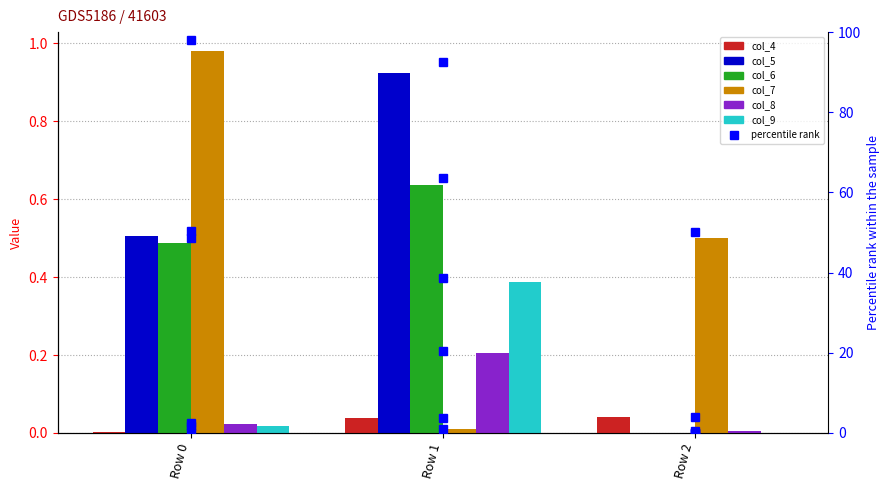

At which category is the sum across all series the highest?

Row 0